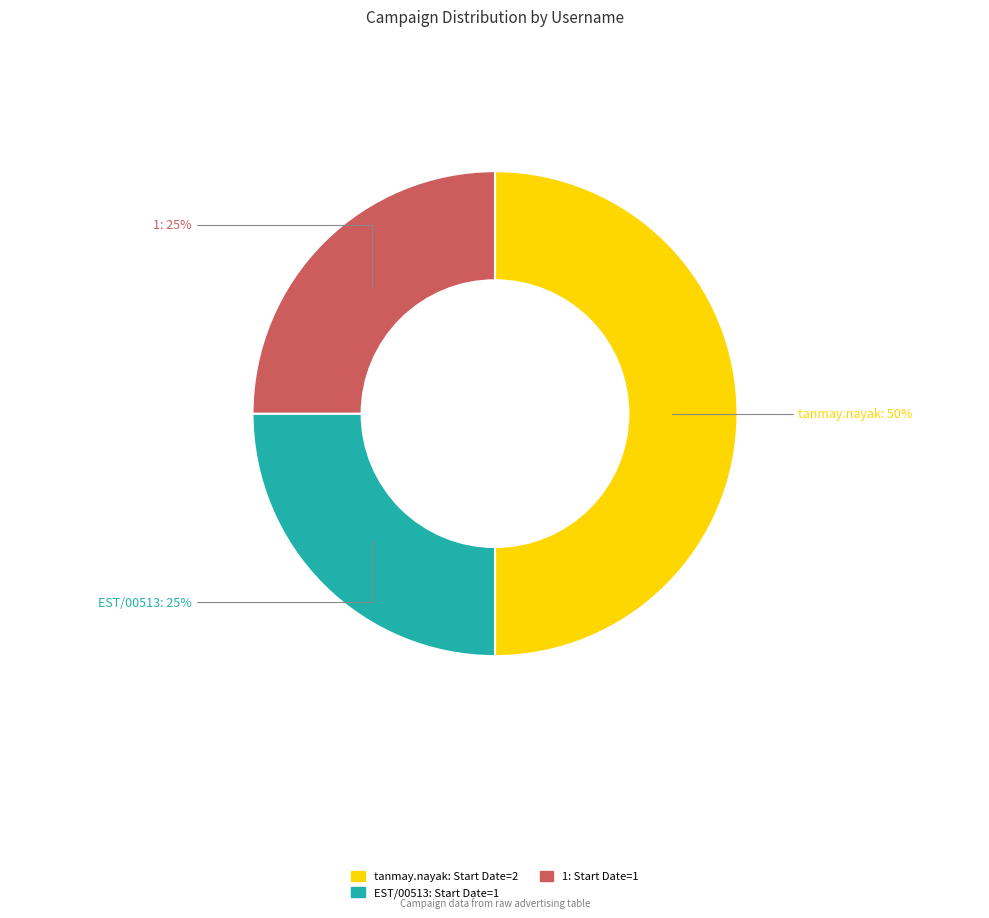

Do tanmay.nayak and 1 together represent more than half of the pie?

Yes